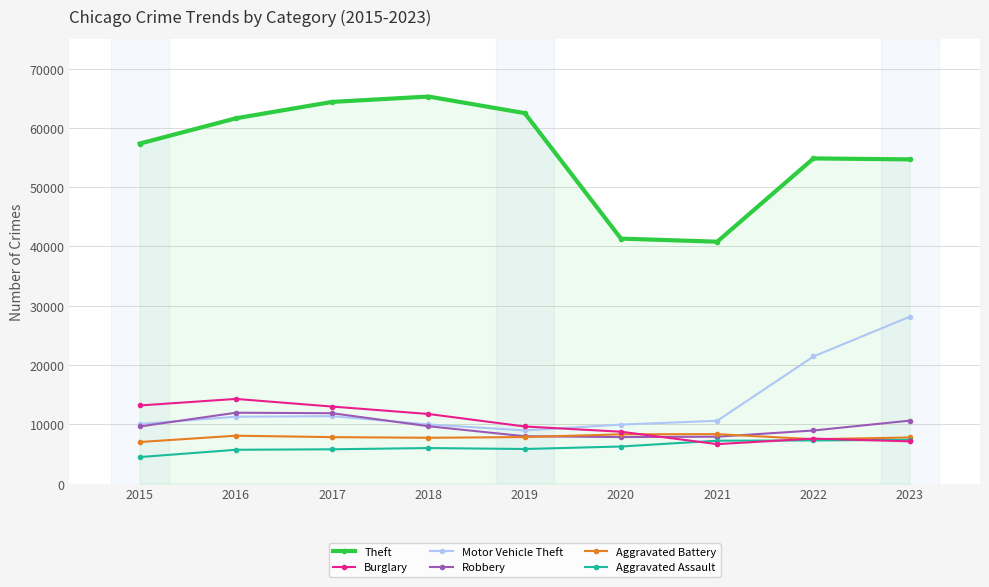

Does the chart have visible grid lines?

Yes